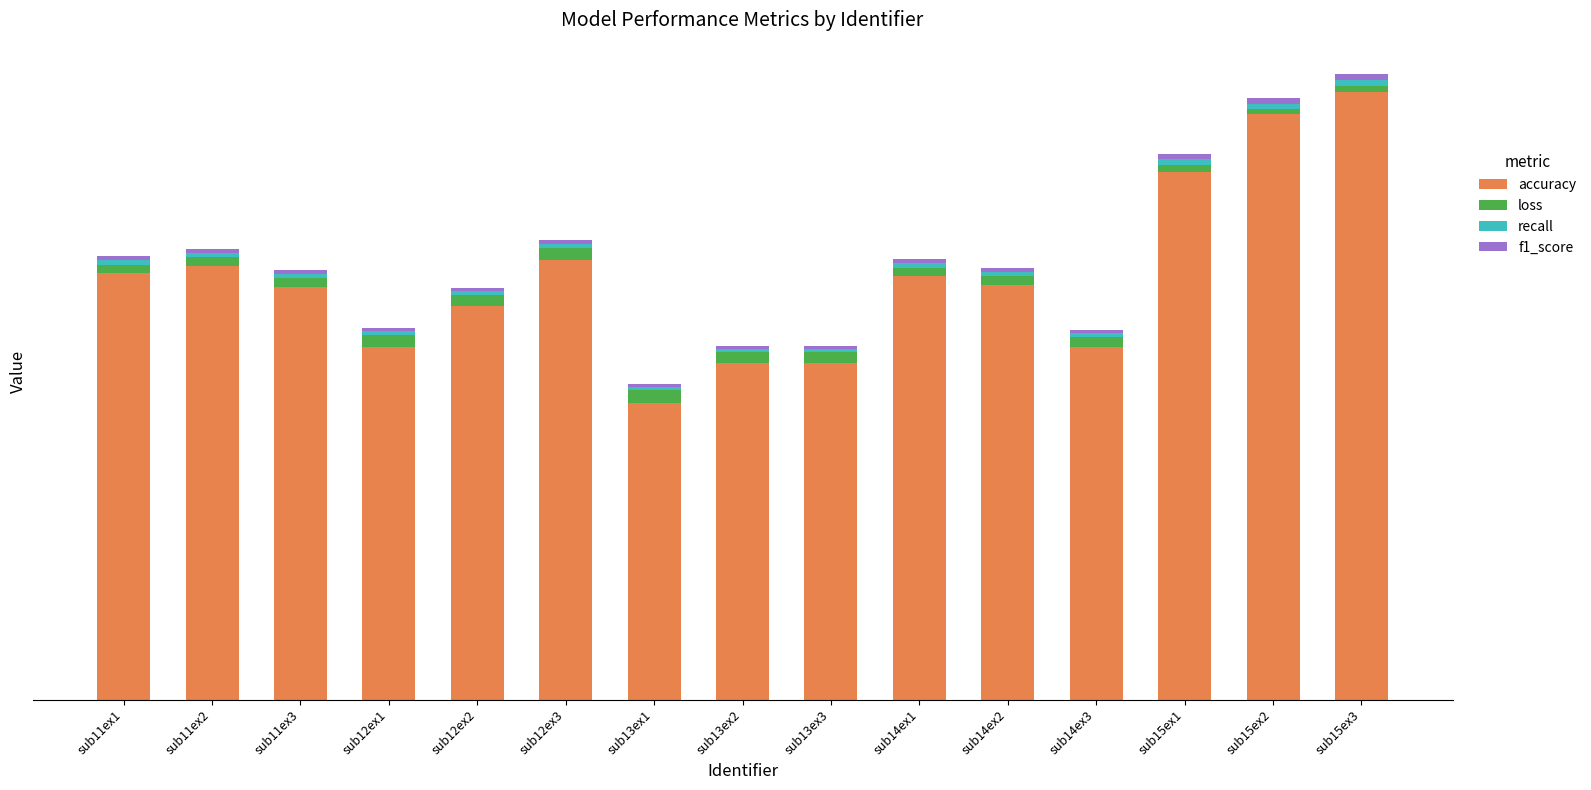

Are the bars grouped side by side (vs. stacked)?

No